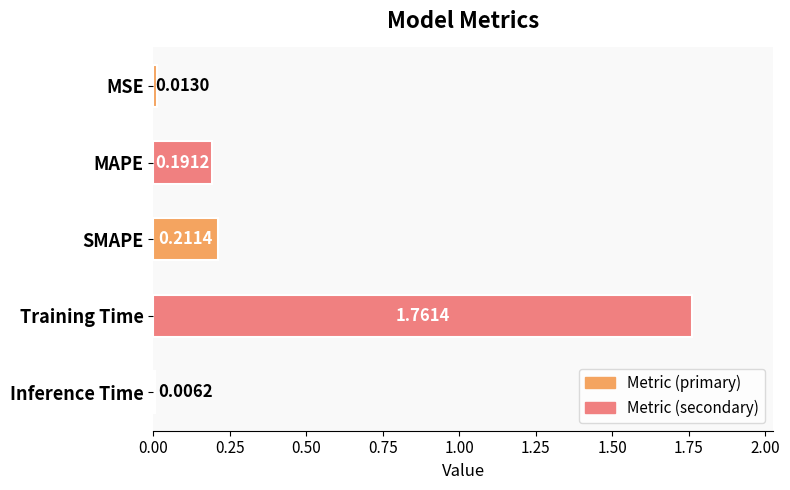

Rank the categories by value from highest to lowest.

Training Time, SMAPE, MAPE, MSE, Inference Time